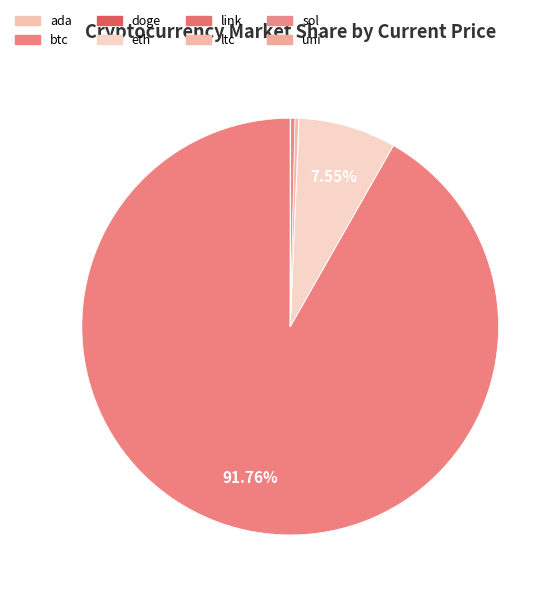

What is the change in value from ada to doge?

-1.1